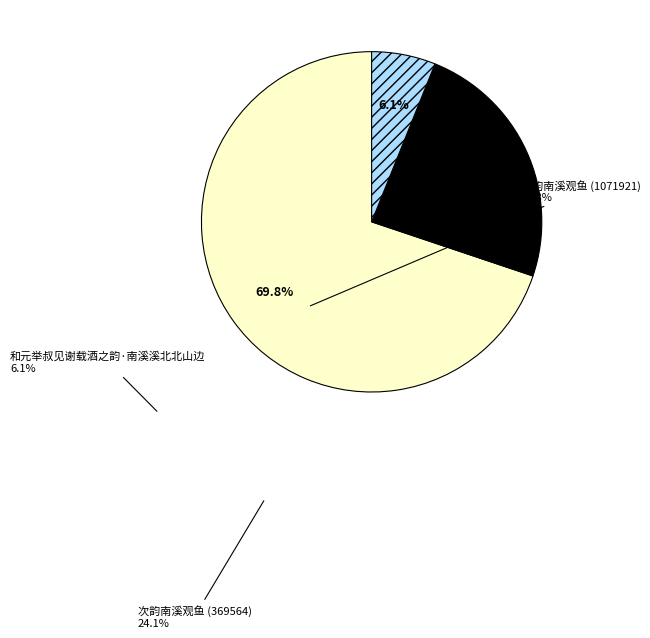

Combined, do 次韵南溪观鱼 (369564) and 次韵南溪观鱼 (1071921) account for over 50%?

Yes